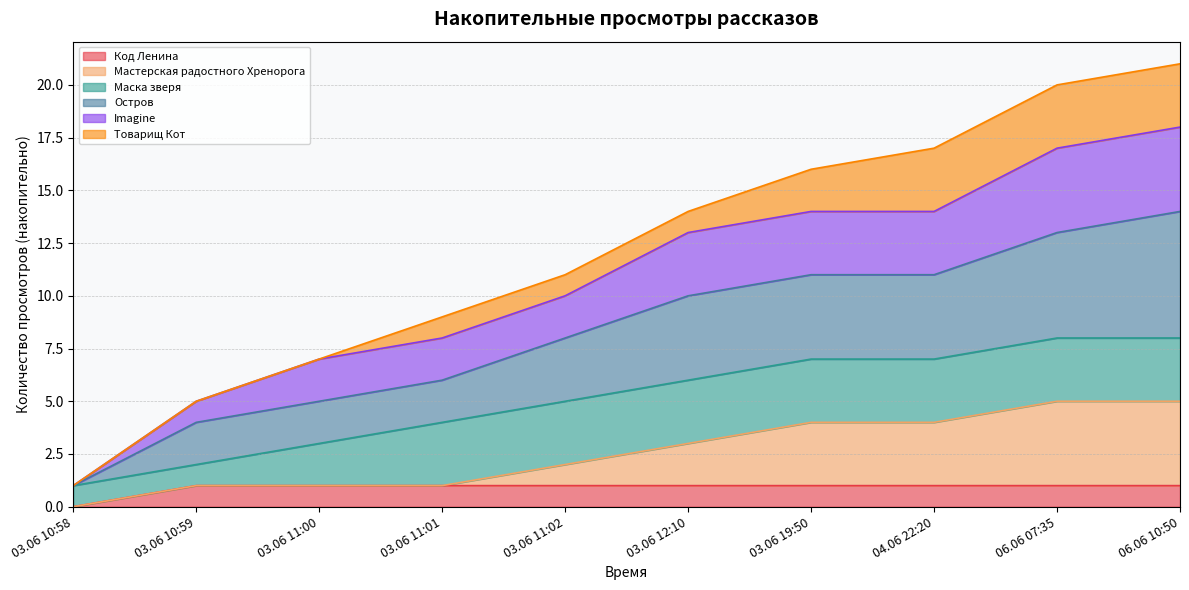

Which category has the highest value in the Остров series?

06.06 10:50